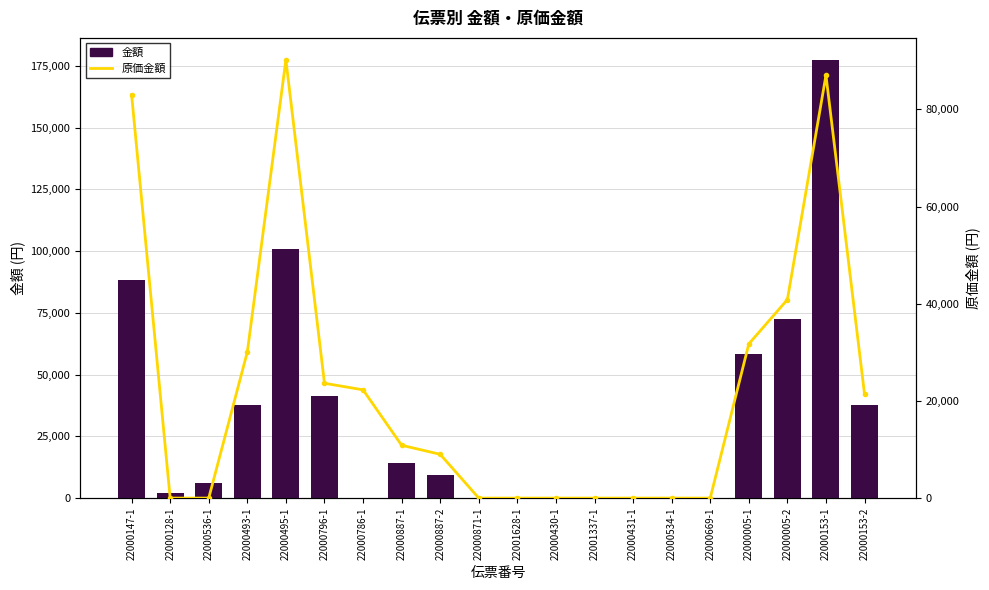

List the series in order of their peak value, highest first.

金額, 原価金額